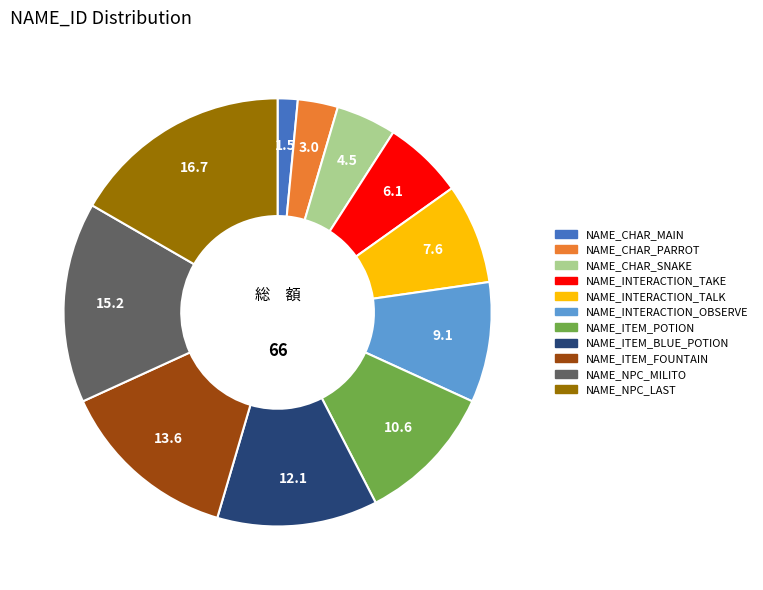

True or false: NAME_INTERACTION_TALK accounts for 1% of the total.

False